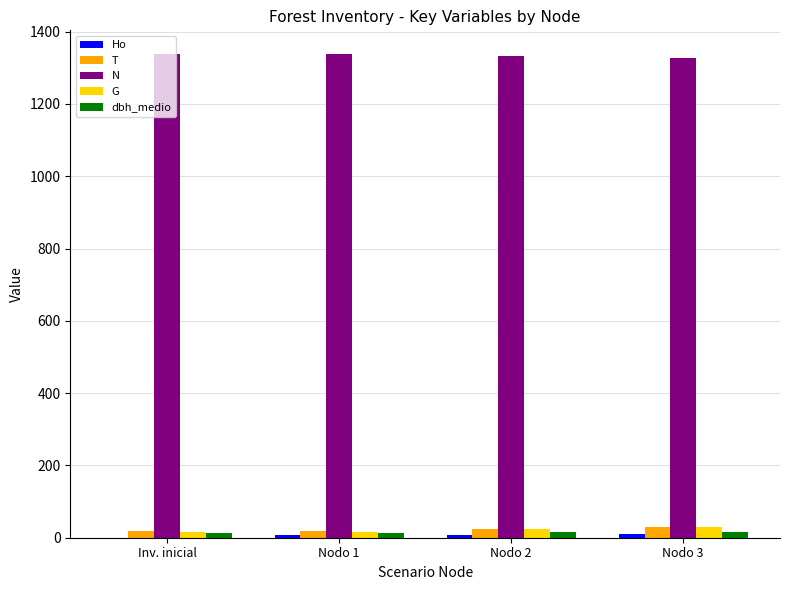

What is the highest value of the N series?

1336.9